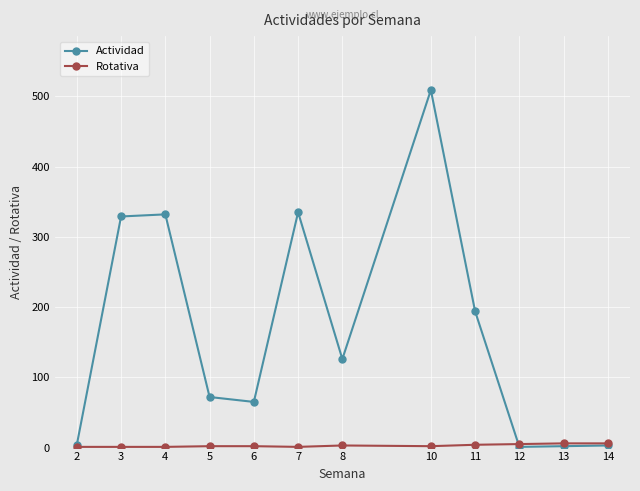

After their last crossing, which series has the higher values: Actividad or Rotativa?

Rotativa